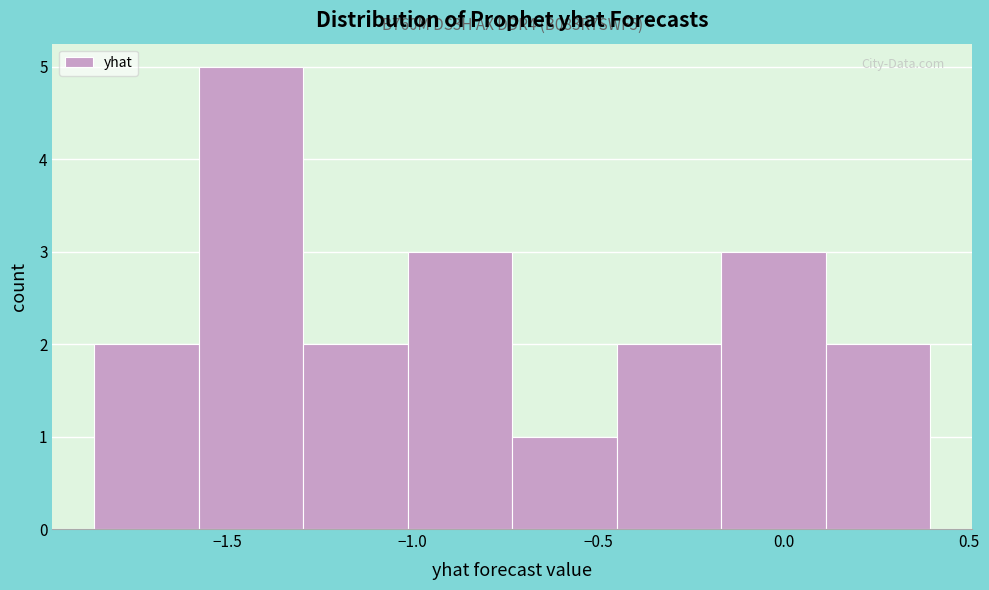

Which range on the x-axis has the tallest bar?

-1.60 to -1.30